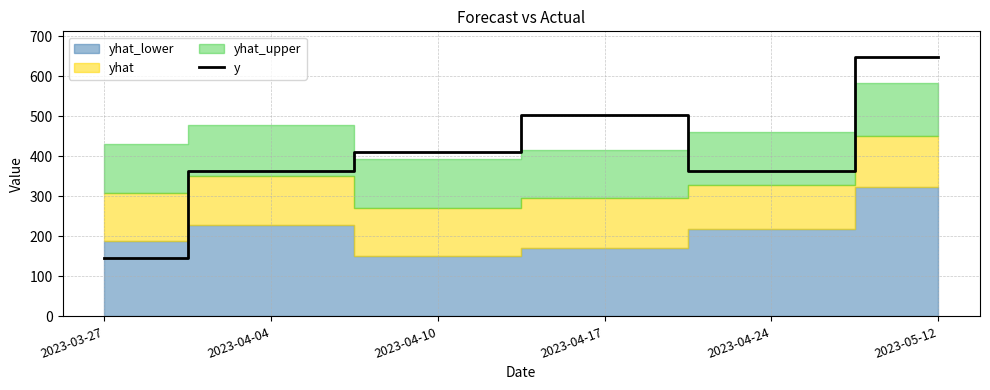

True or false: the data shows 364 at 2023-04-04.

True